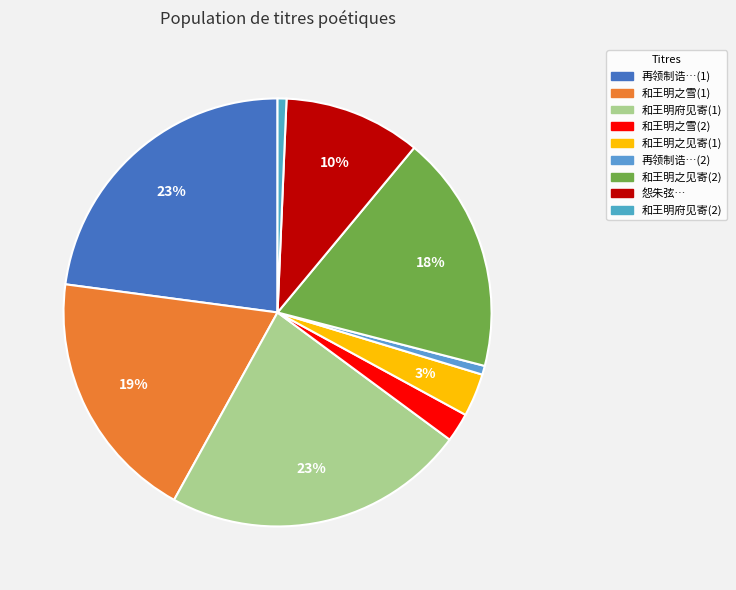

How many slices are in this pie chart?

9